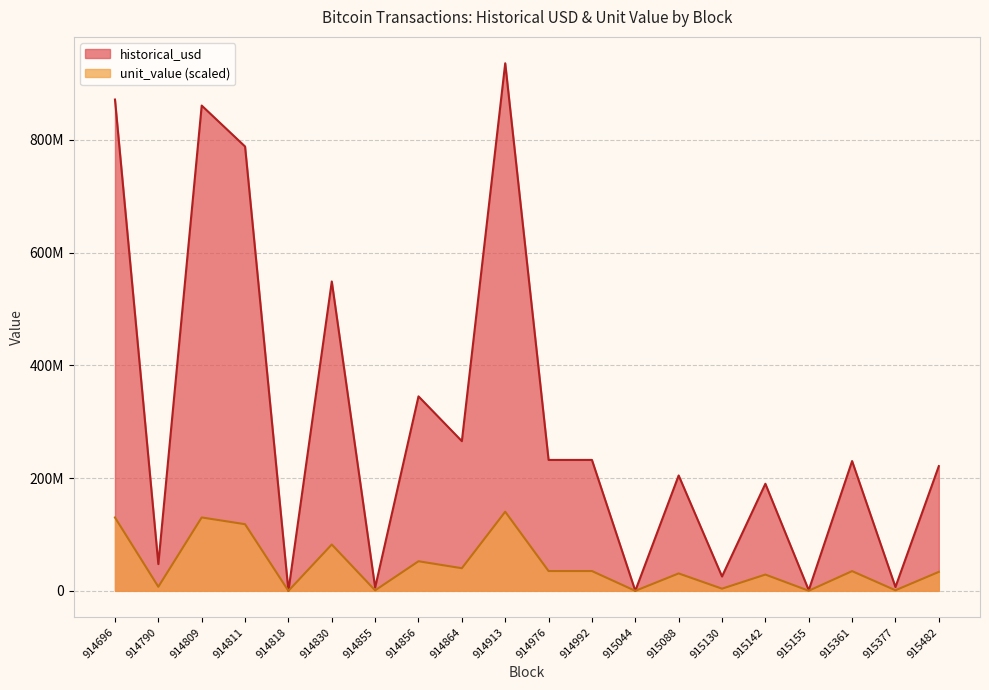

At which category does historical_usd reach its first local valley?

914790